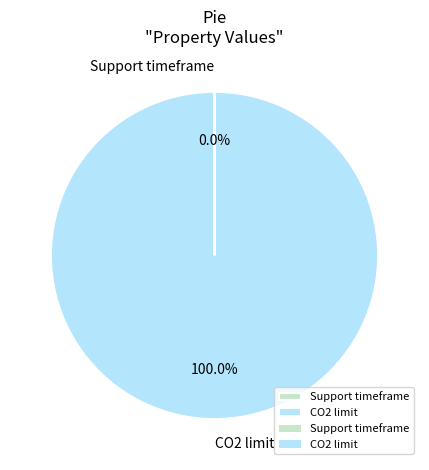

To the nearest percent, what is the difference between the largest and smallest slice percentages?

100%